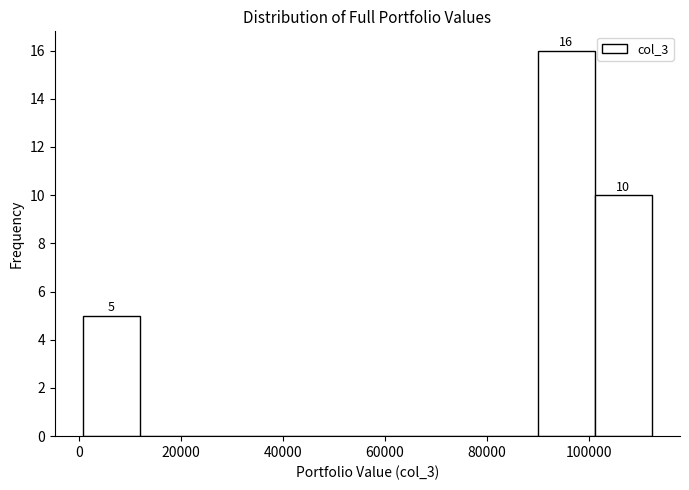

Which range on the x-axis has the tallest bar?

90000 to 102000